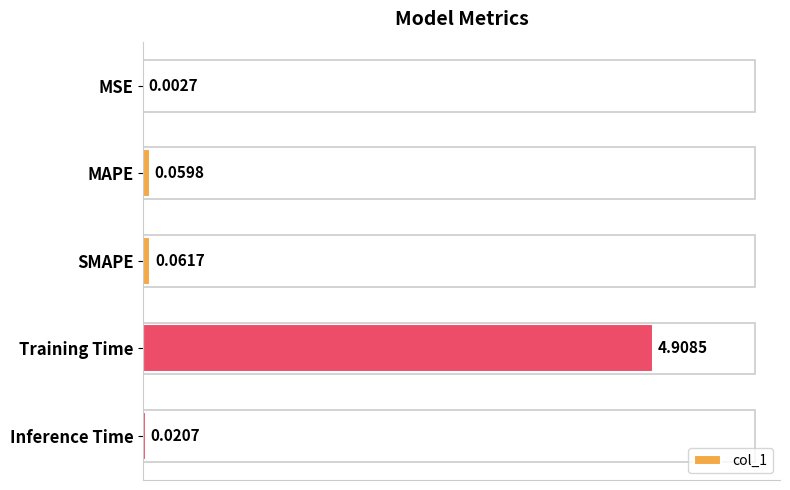

What is the change in value from Training Time to Inference Time?

-4.9